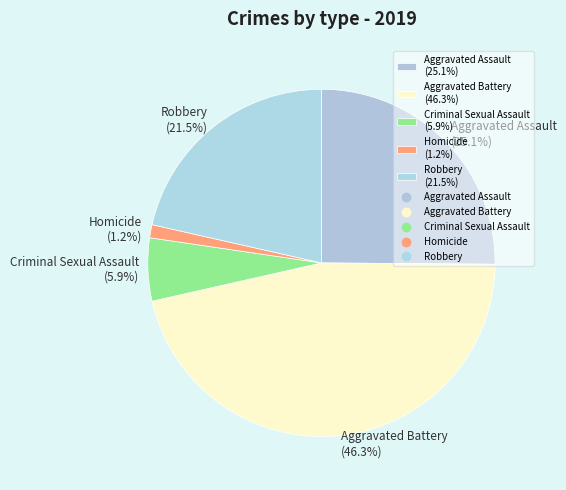

To the nearest percent, what is the difference between the Robbery and Homicide slice percentages?

20%